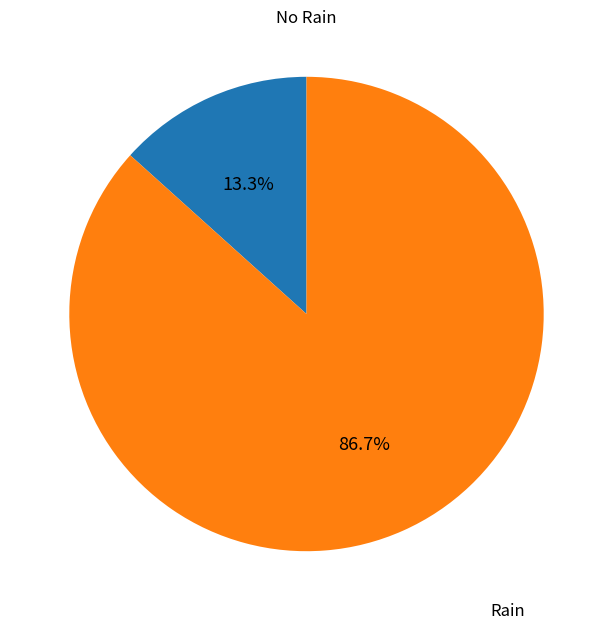

Does any single category account for the majority?

Yes